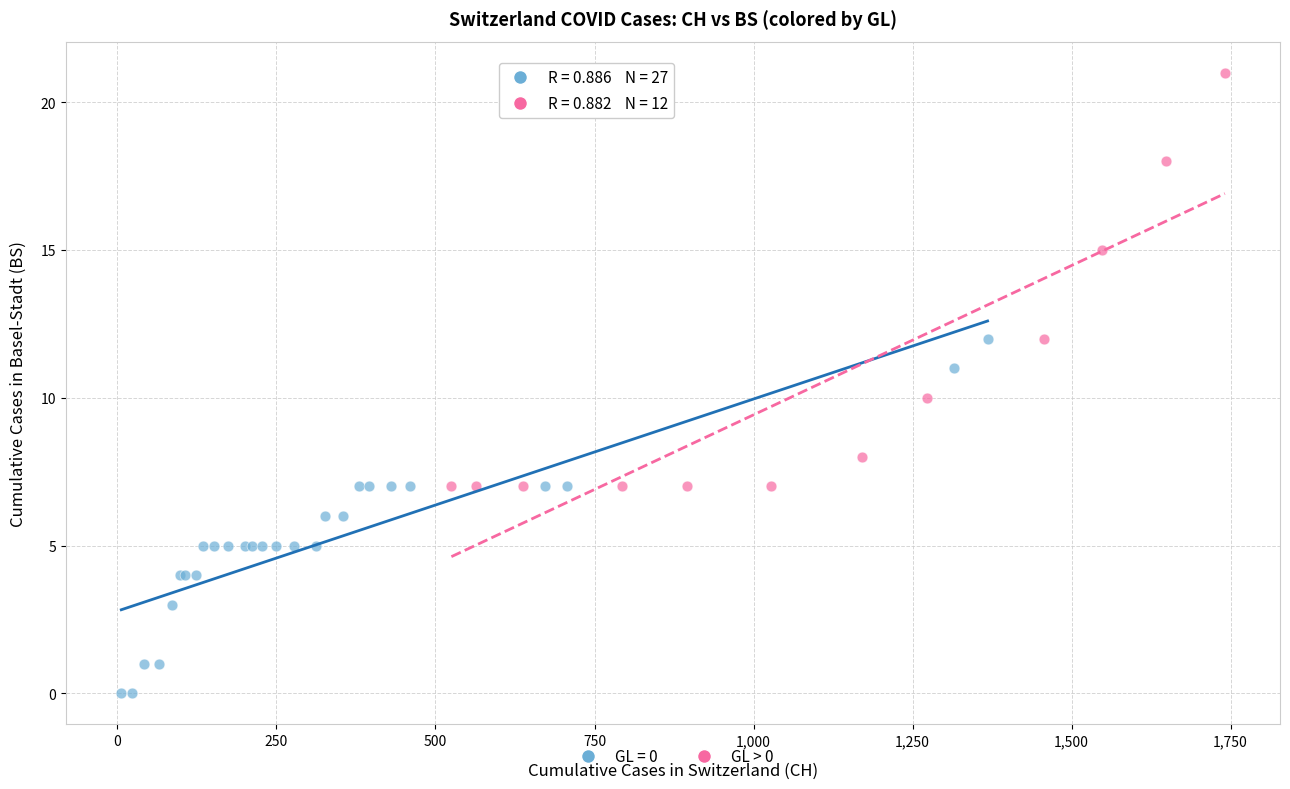

Which series reaches the maximum Y coordinate?

GL > 0